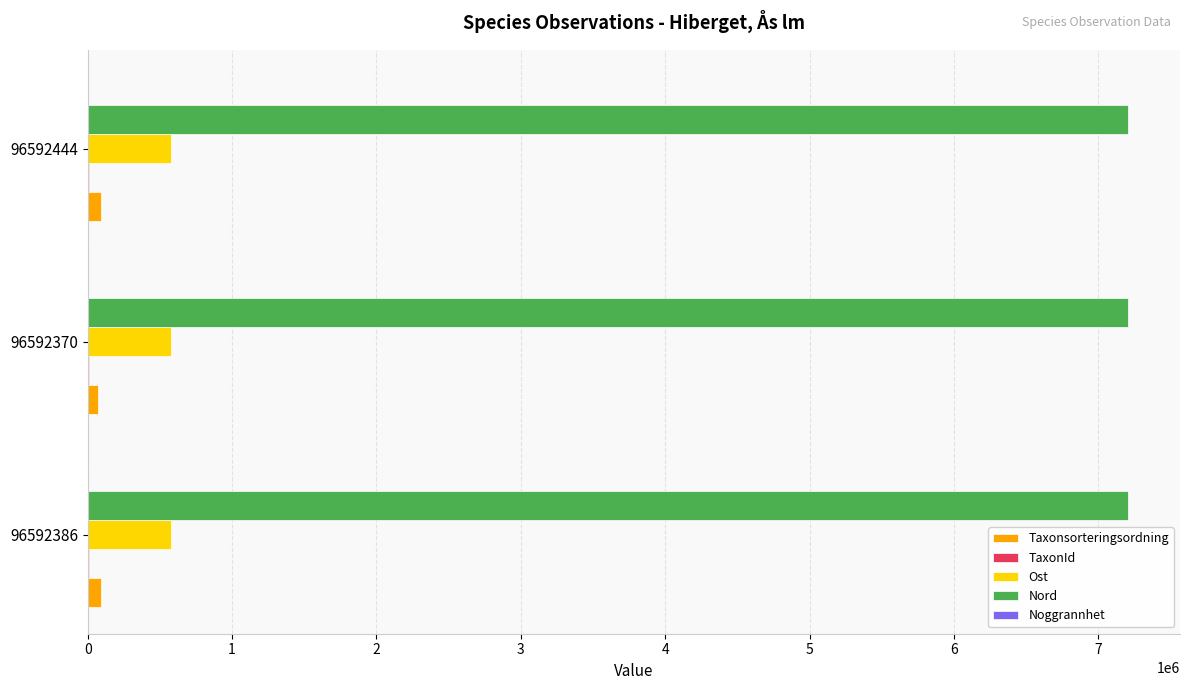

What is the sum of all Ost values?

1723160